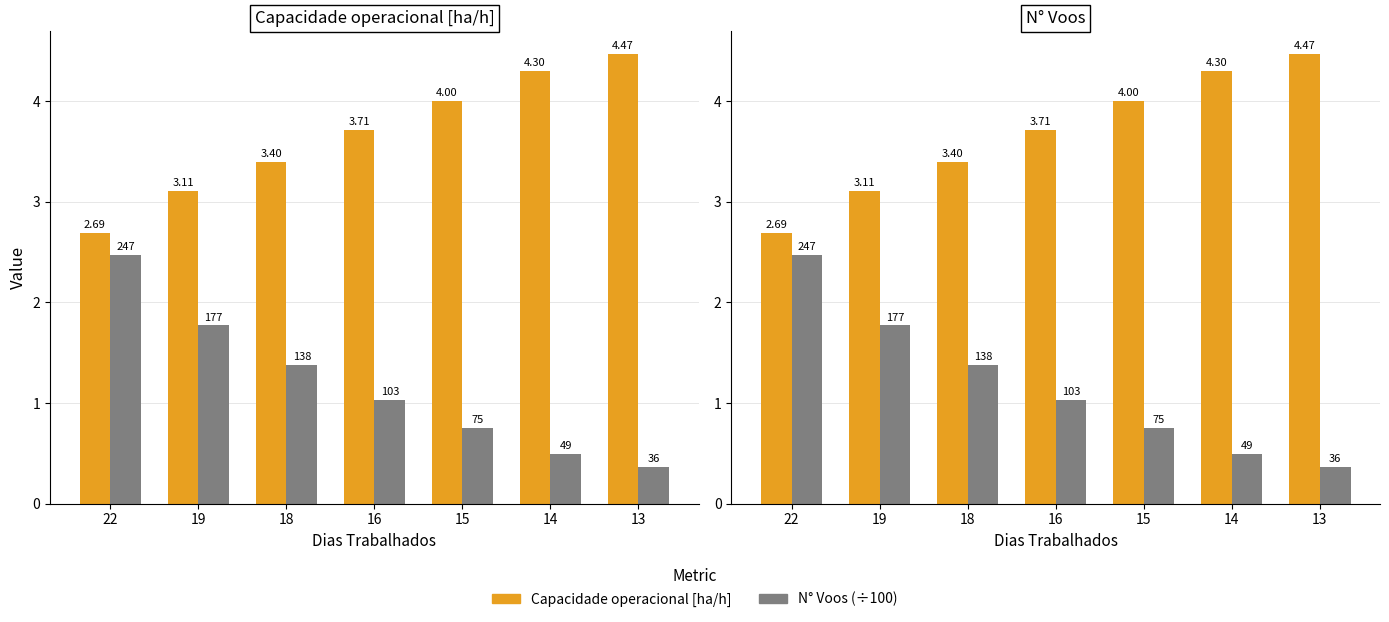

Are the bars horizontal?

No